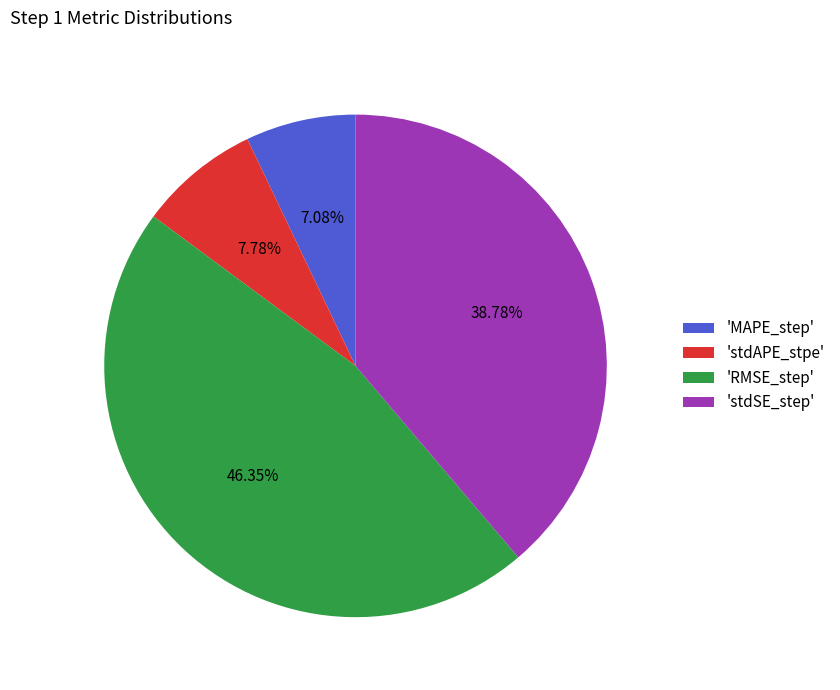

Count the number of slices in the pie.

4